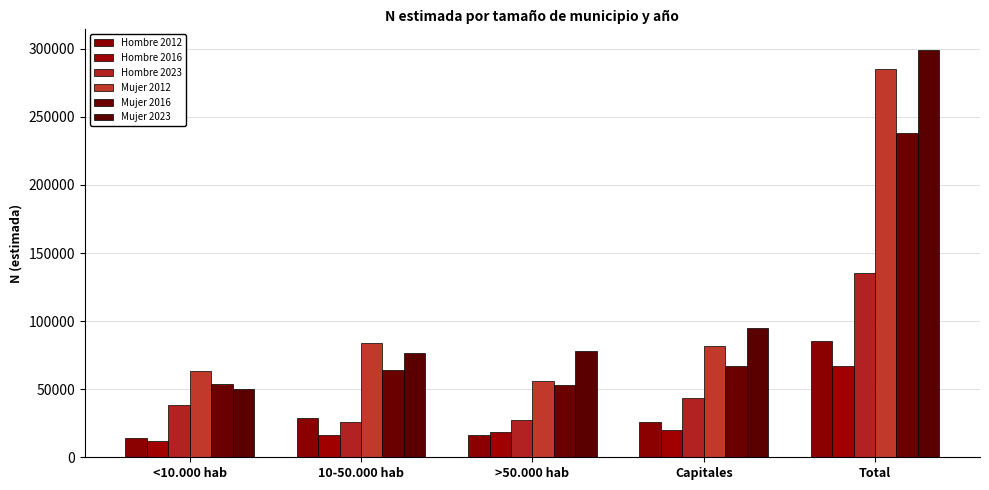

At which label is Hombre 2012 closest to 49496?

10-50.000 hab